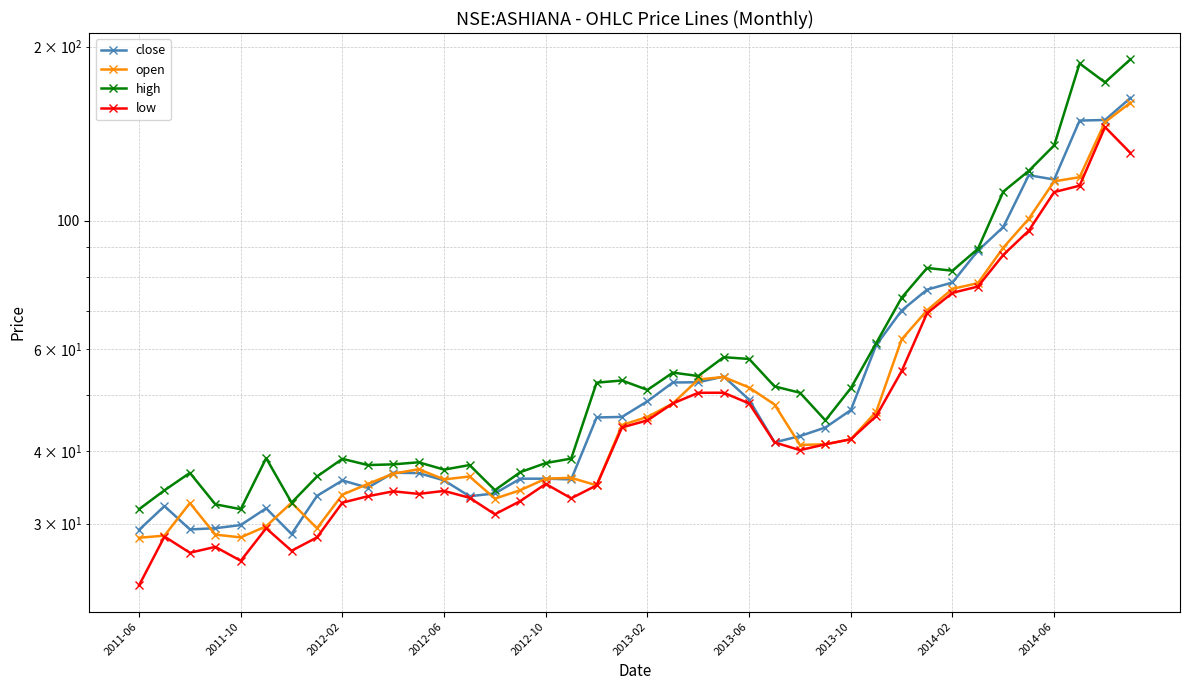

Between 10 and 12, which series saw the biggest shift?

close